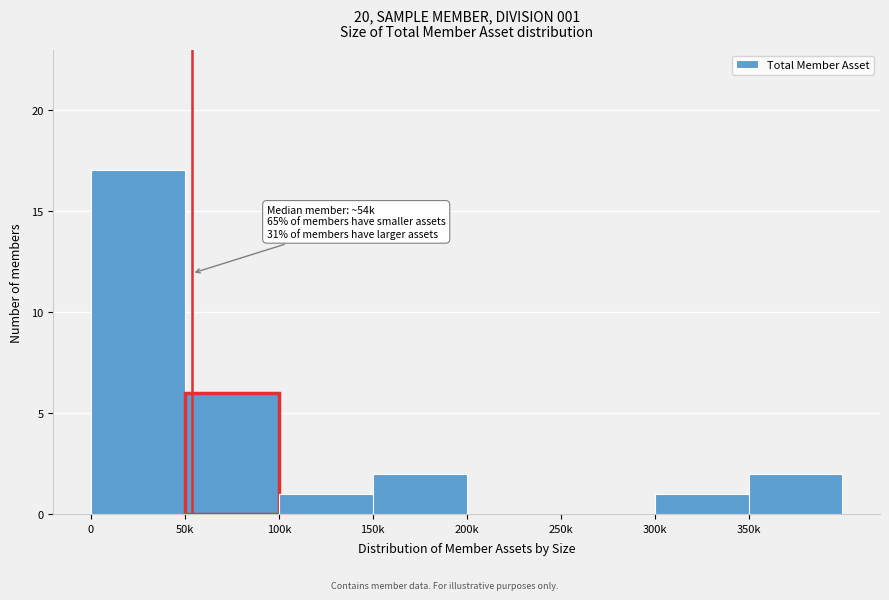

Reading right to left, extract all data points from this chart.

350k=2	300k=1	250k=0	200k=0	150k=2	100k=1	50k=6	0=17